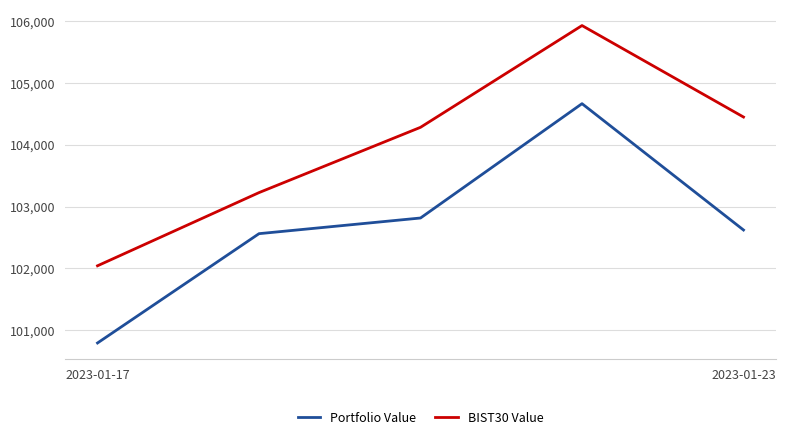

Which series has the largest range (max minus min)?

BIST30 Value